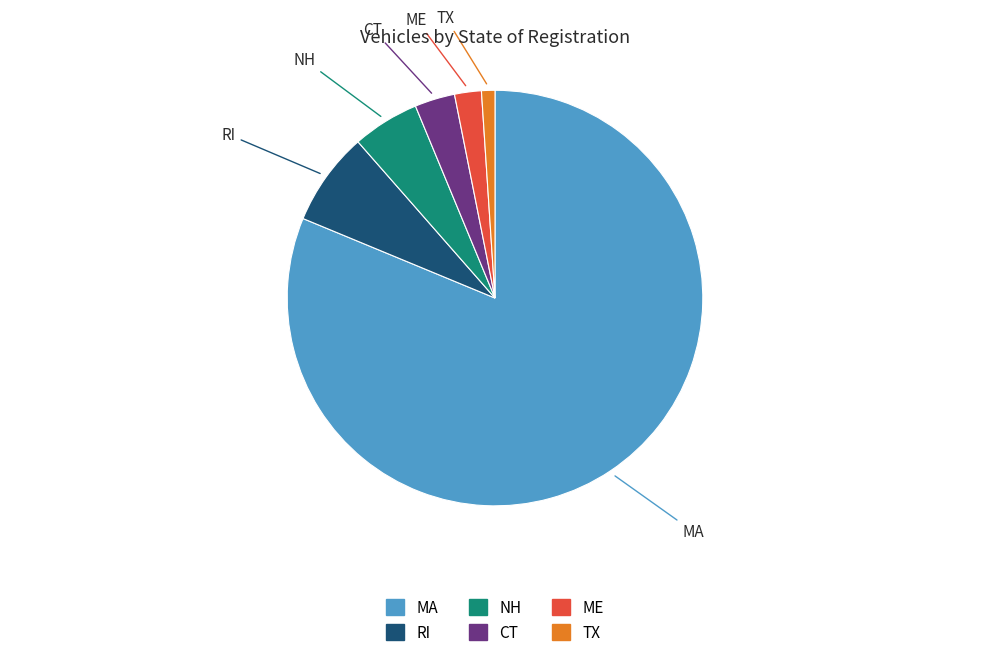

Does any single category account for the majority?

Yes